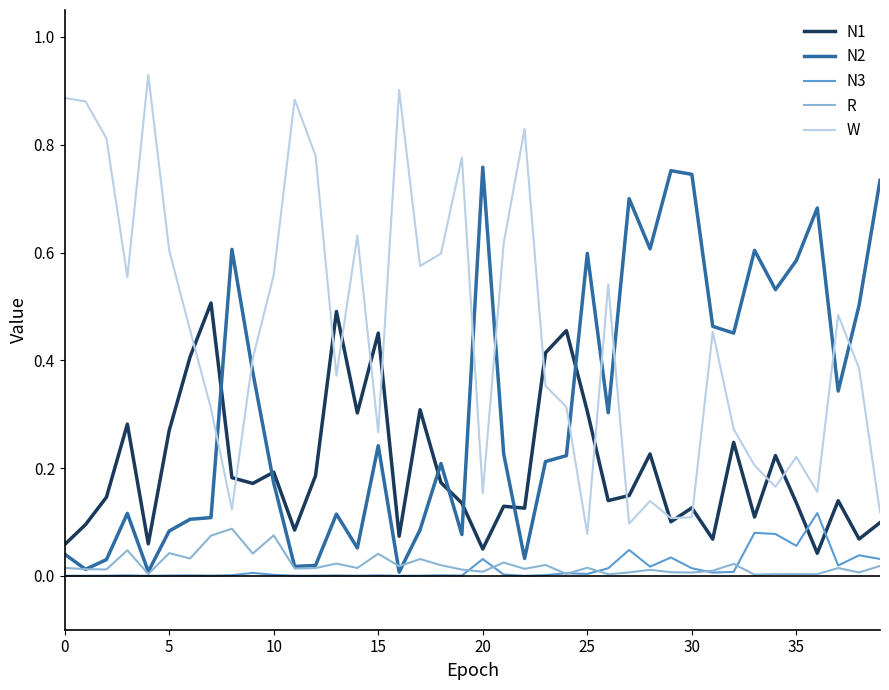

Which series has the largest total across all categories?

W